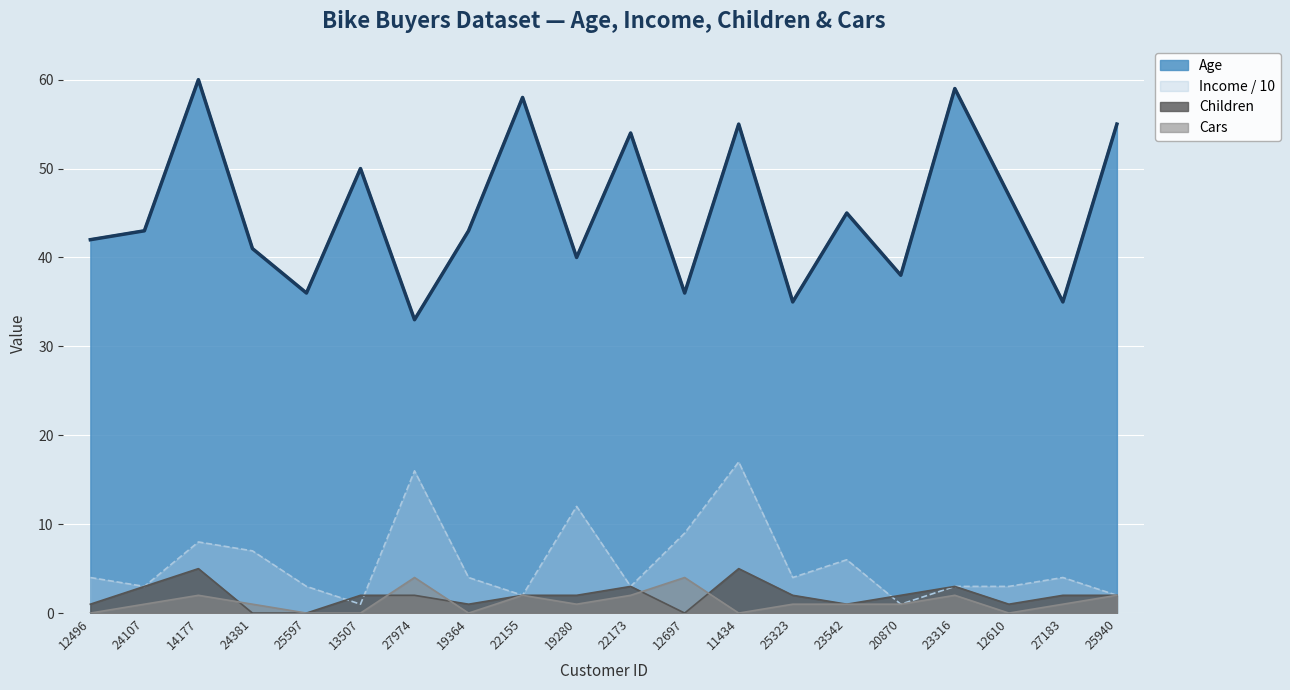

What is the maximum value shown in the chart?

60